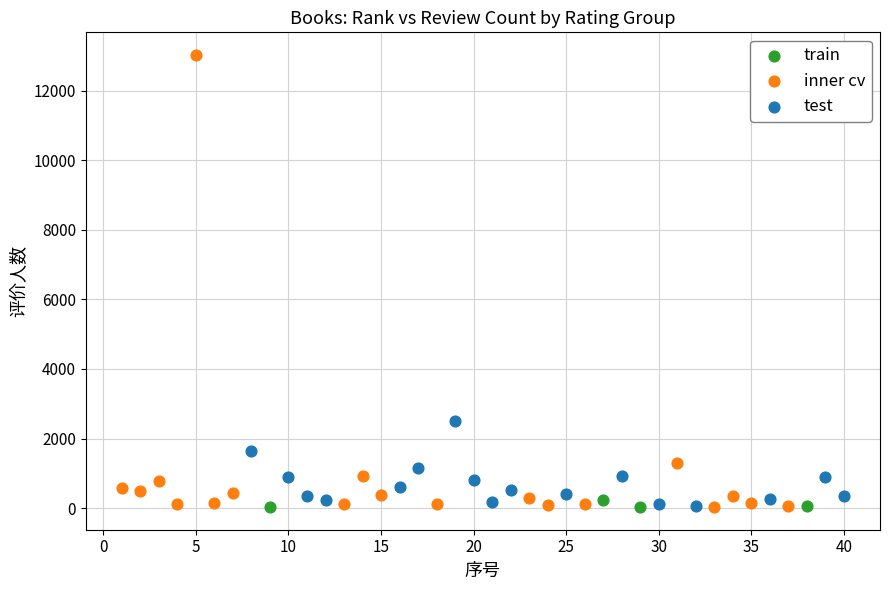

Which series has the largest Y range (max minus min)?

inner cv